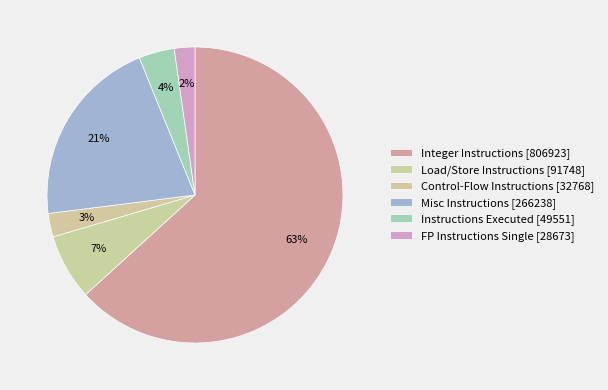

What percentage do Load/Store Instructions [91748] and FP Instructions Single [28673] together represent?

9.4%